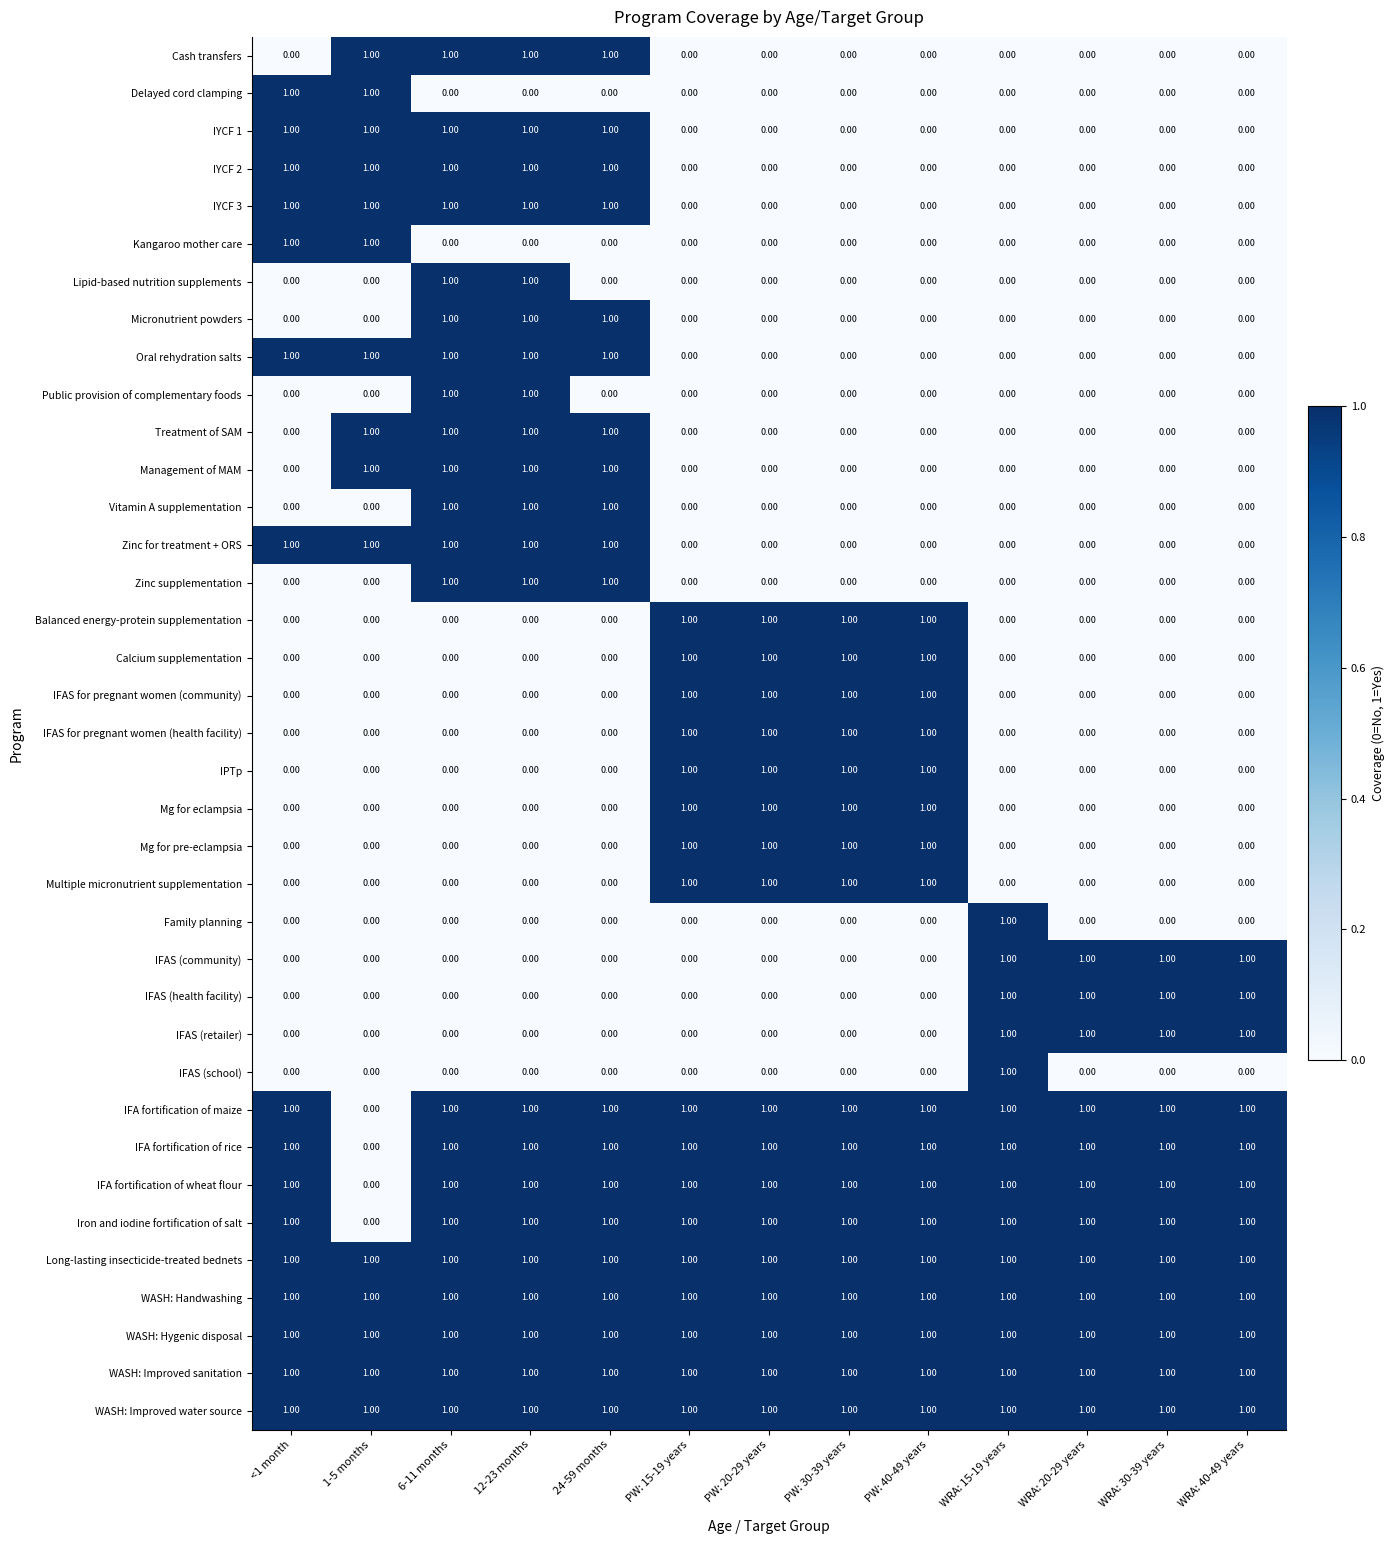

Is the value of Lipid-based nutrition supplements at PW: 15-19 years greater than the value of Iron and iodine fortification of salt at PW: 20-29 years?

No